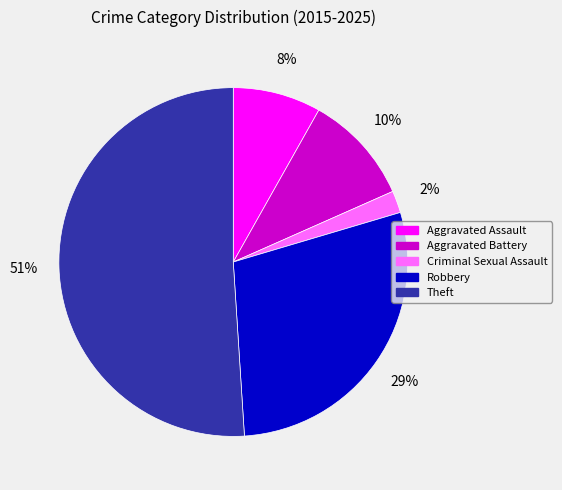

True or false: Criminal Sexual Assault accounts for 2% of the total.

True